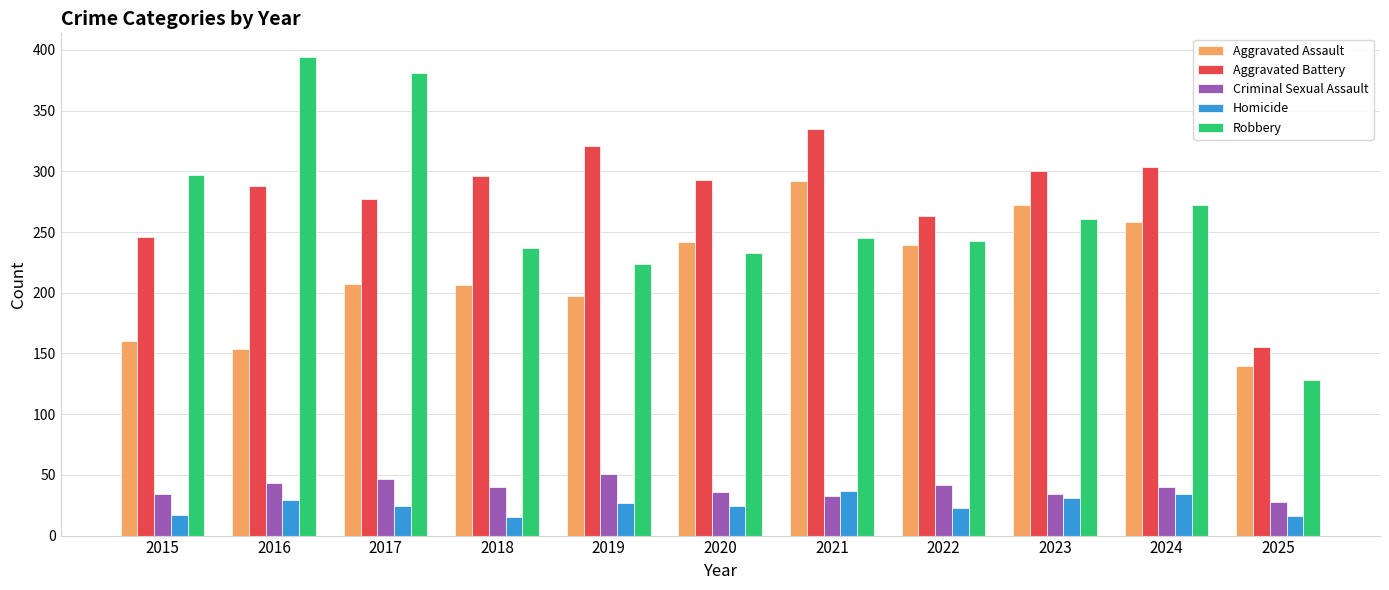

What is the smallest value displayed?

15